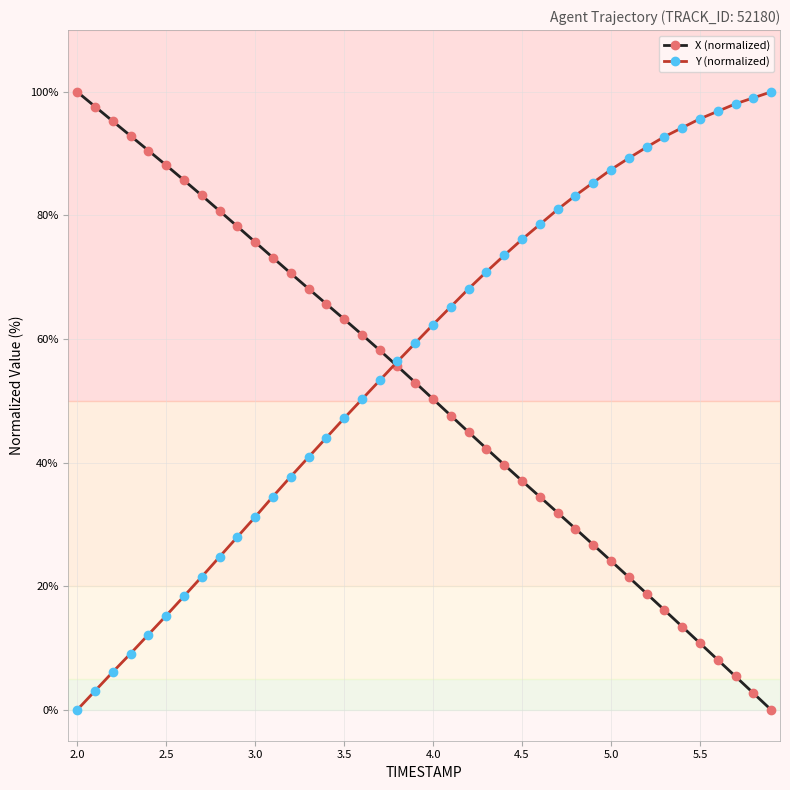

What is the value of the Y (normalized) point at the 35th from the left?

94.2